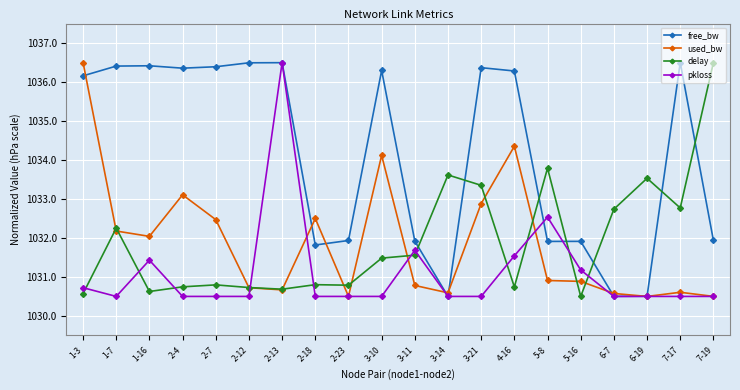

What is the difference between the second highest and second lowest values in the pkloss series?

2.0